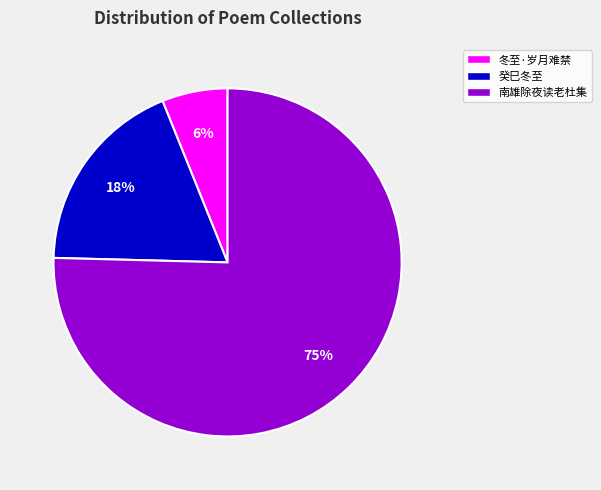

How many segments does this pie chart have?

3